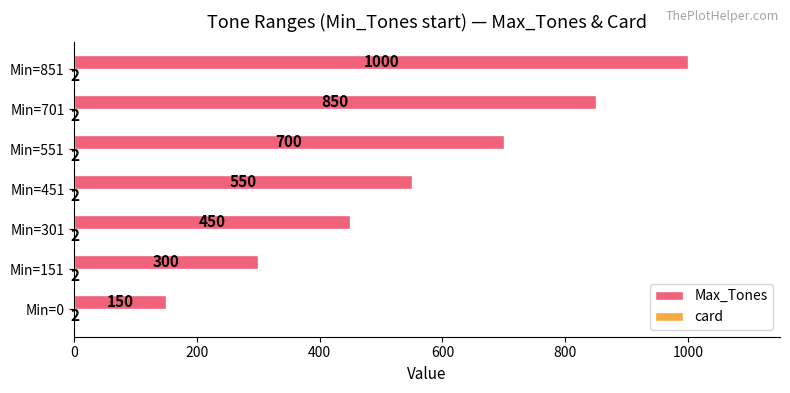

Which category has the highest value in the Max_Tones series?

Min=851